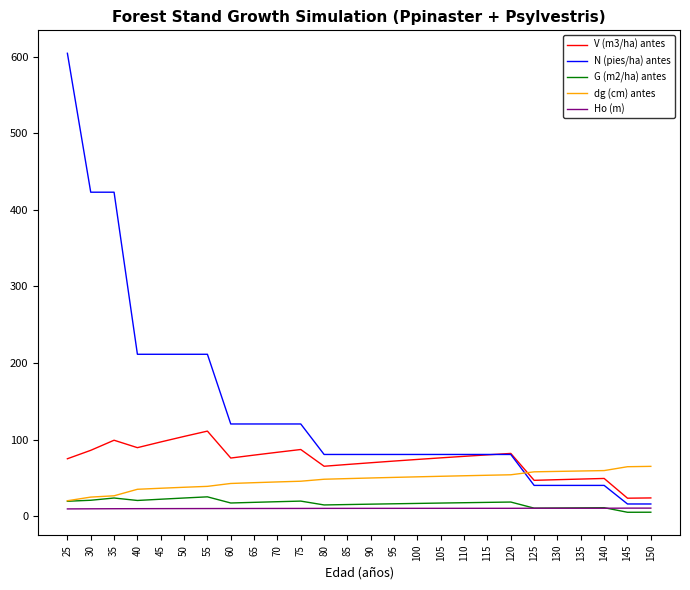

Which series has the largest total across all categories?

N (pies/ha) antes